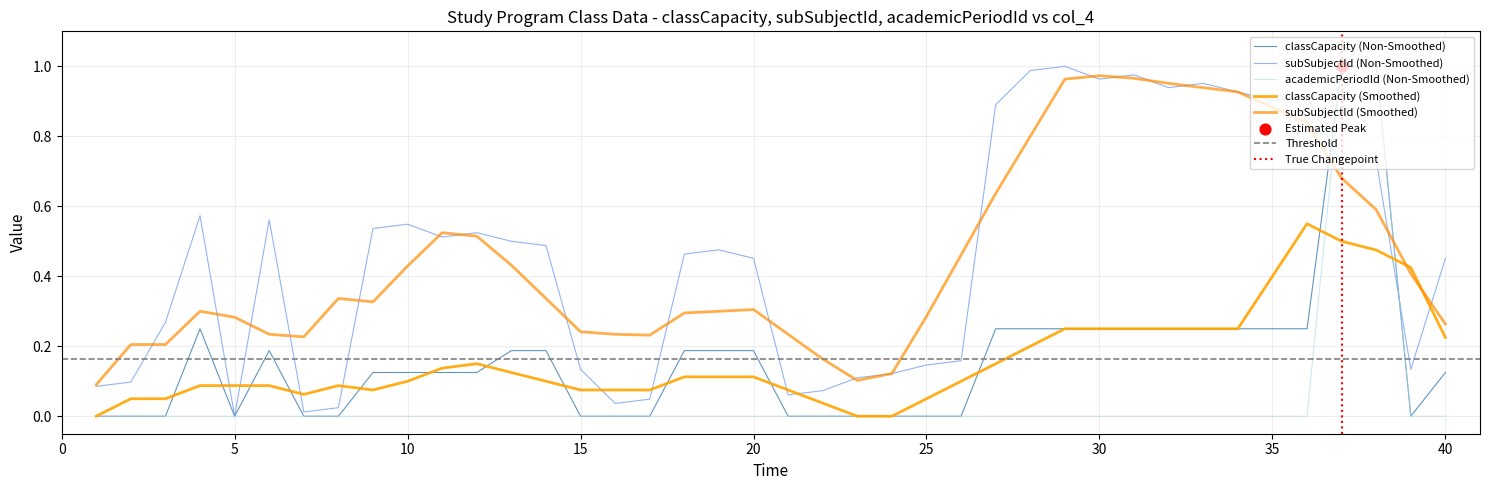

Is the value of academicPeriodId at 18 greater than the value of classCapacity at 40?

No